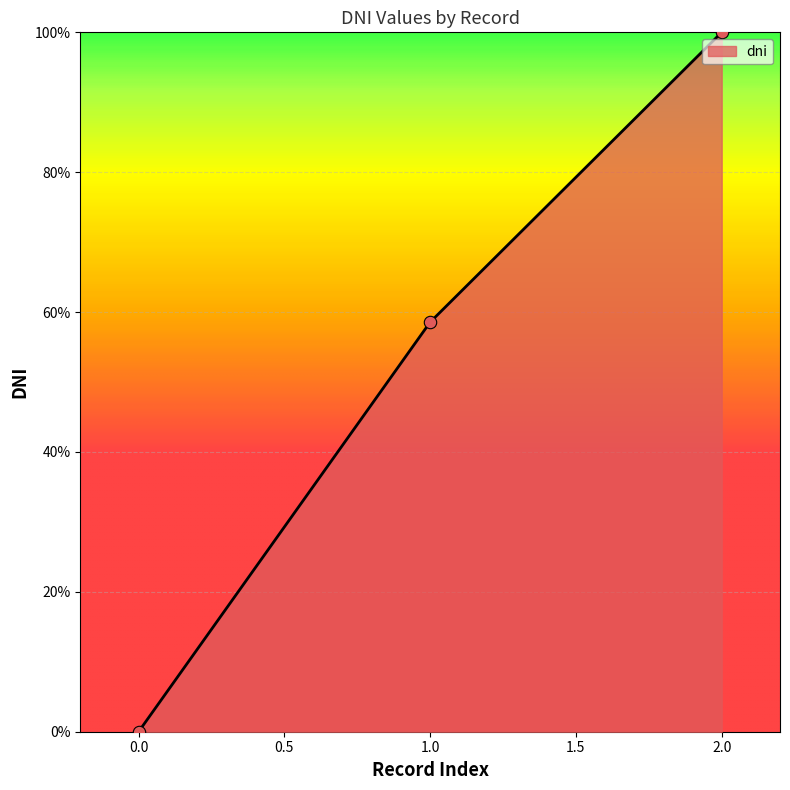

What is the change in value from 0.0 to 2.0?

+100.0